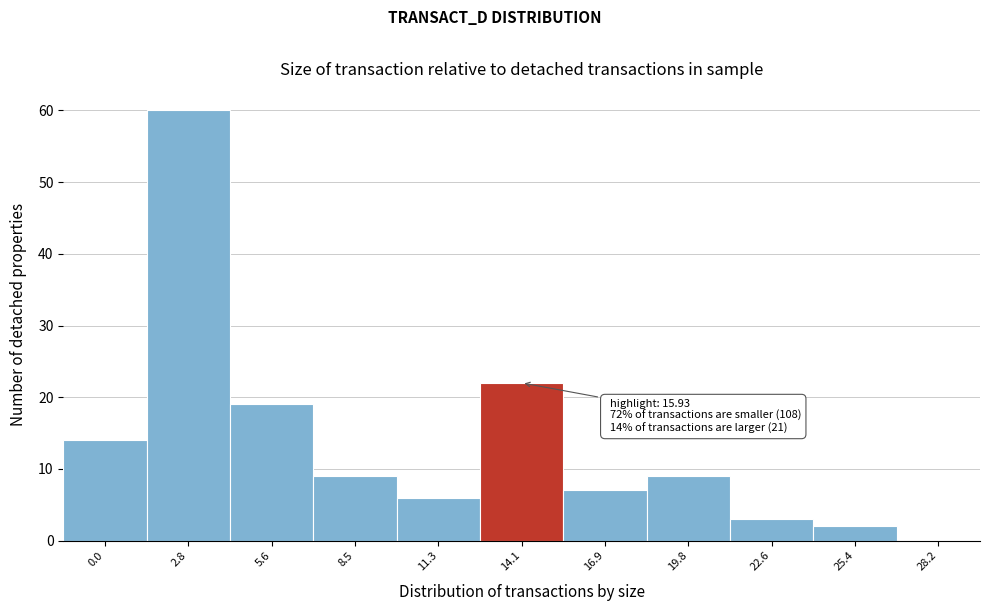

Reading right to left, extract all data points from this chart.

28.2=0	25.4=2	22.6=3	19.8=9	16.9=7	14.1=22	11.3=6	8.5=9	5.6=19	2.8=60	0.0=14